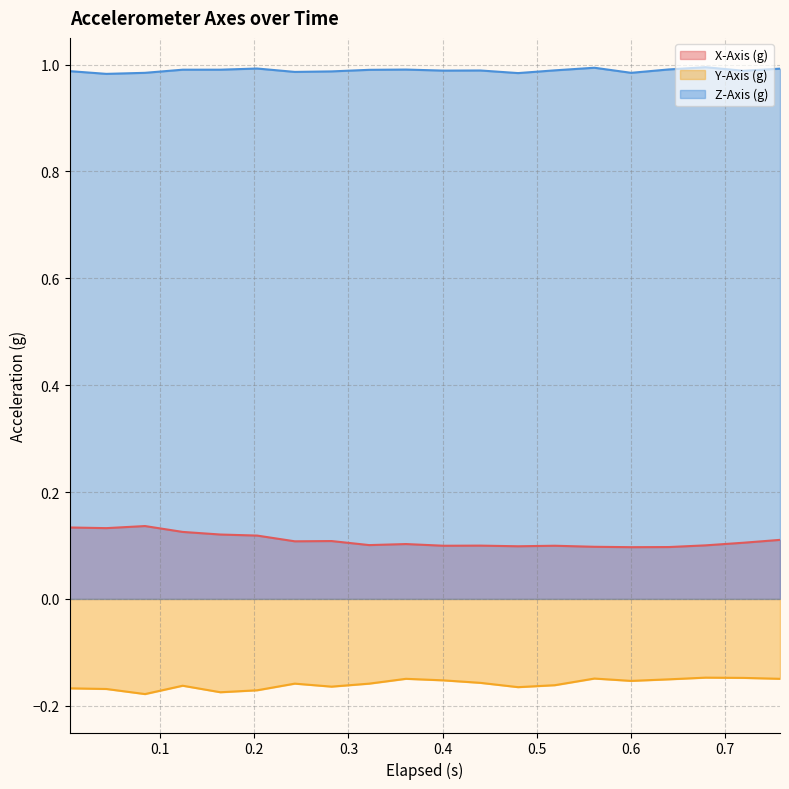

List the series in order of their peak value, highest first.

Z-Axis (g), X-Axis (g), Y-Axis (g)